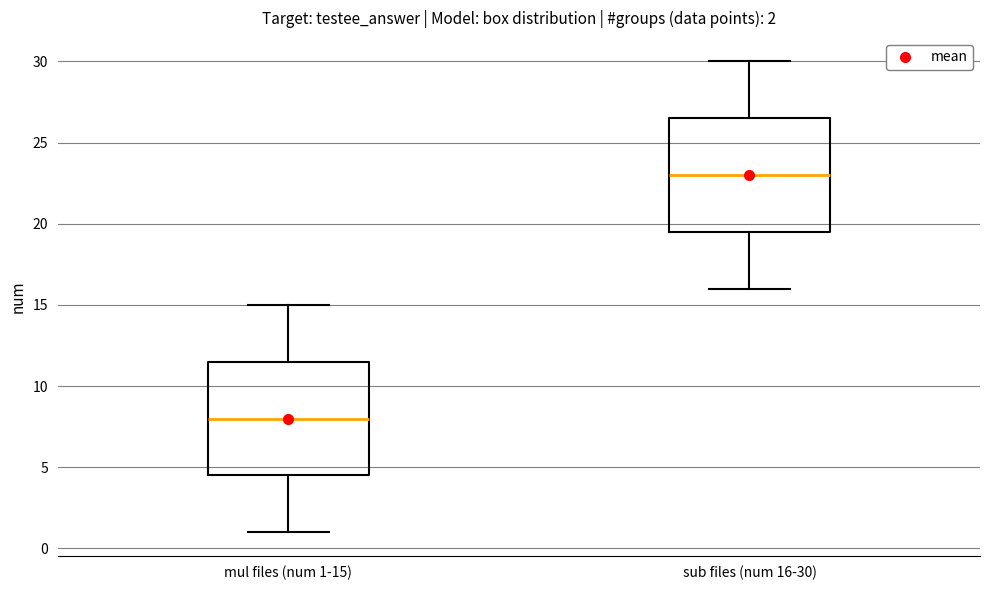

Which box has the highest median line?

sub files (num 16-30)